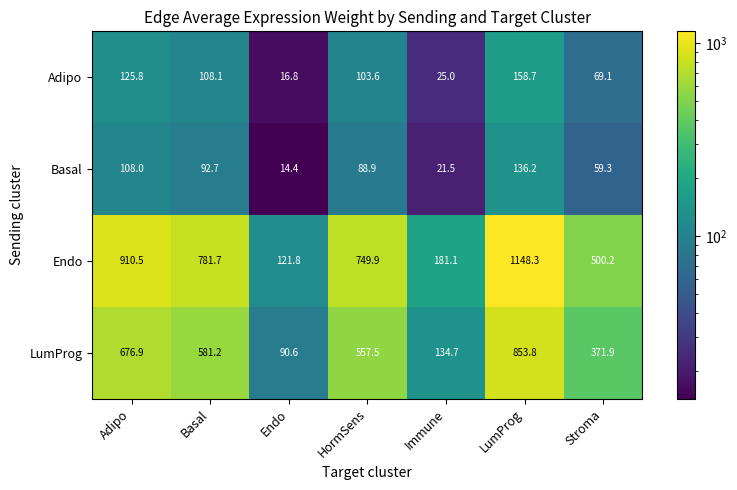

At which label does Endo reach its minimum?

Endo